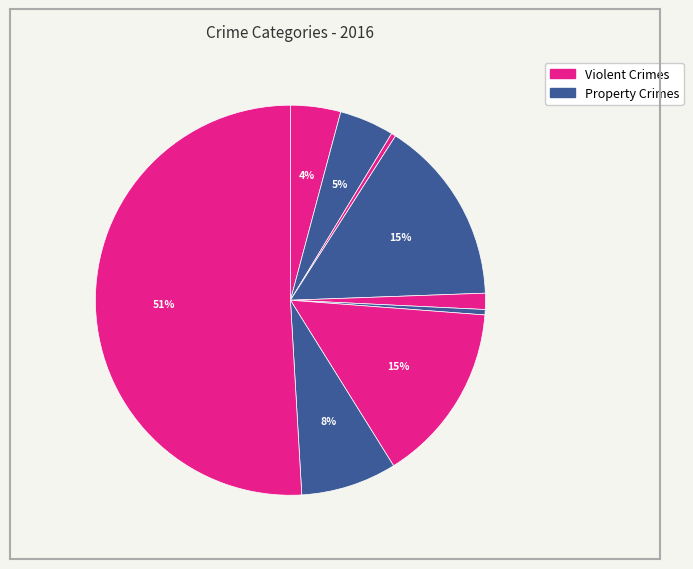

How many segments does this pie chart have?

9